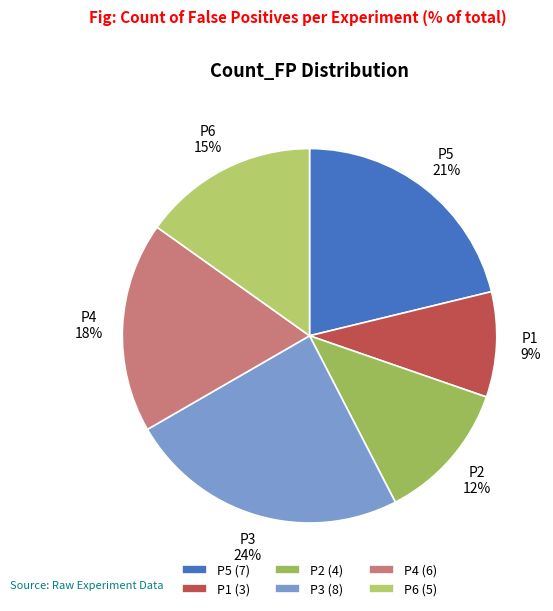

Between P6 and P2, which is larger?

P6